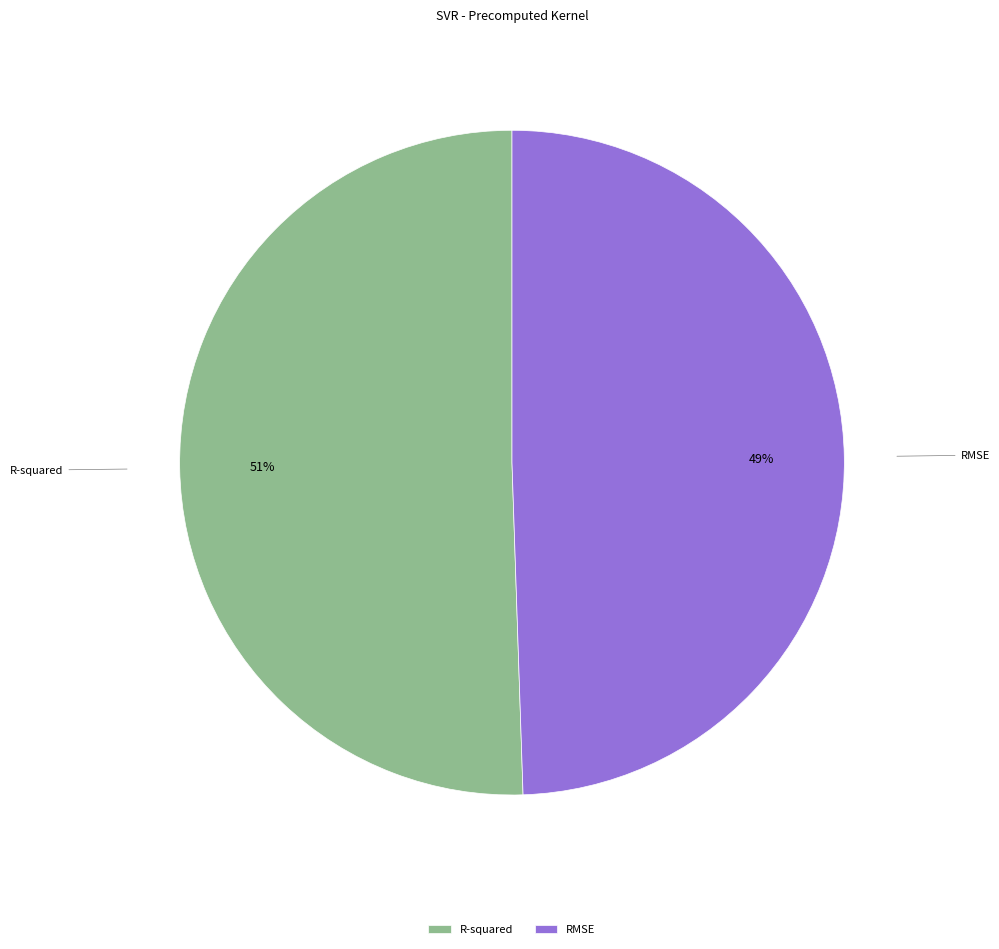

Rank the categories by value from highest to lowest.

R-squared, RMSE